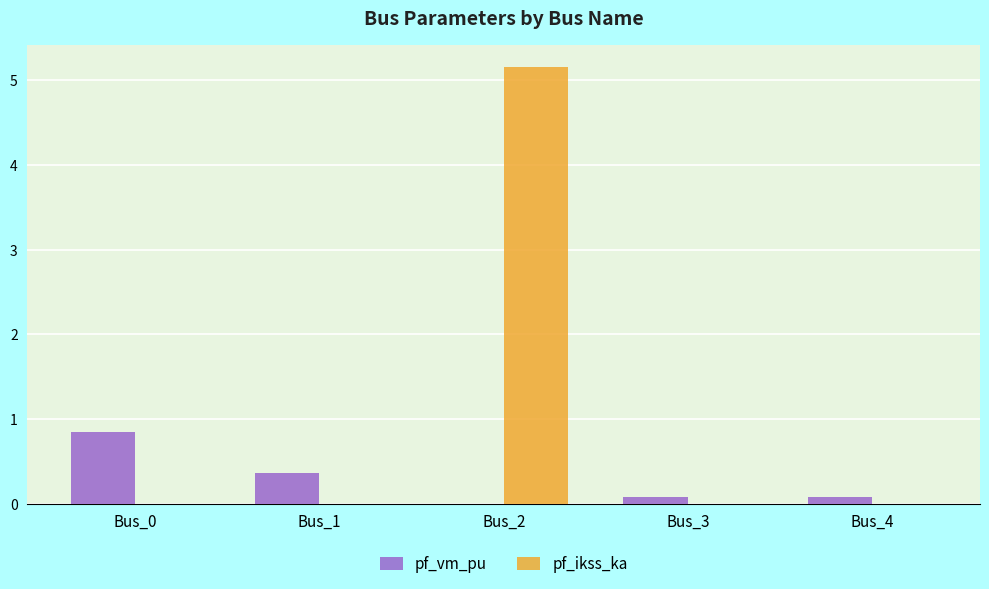

Where is pf_vm_pu nearest to the value 0?

Bus_2